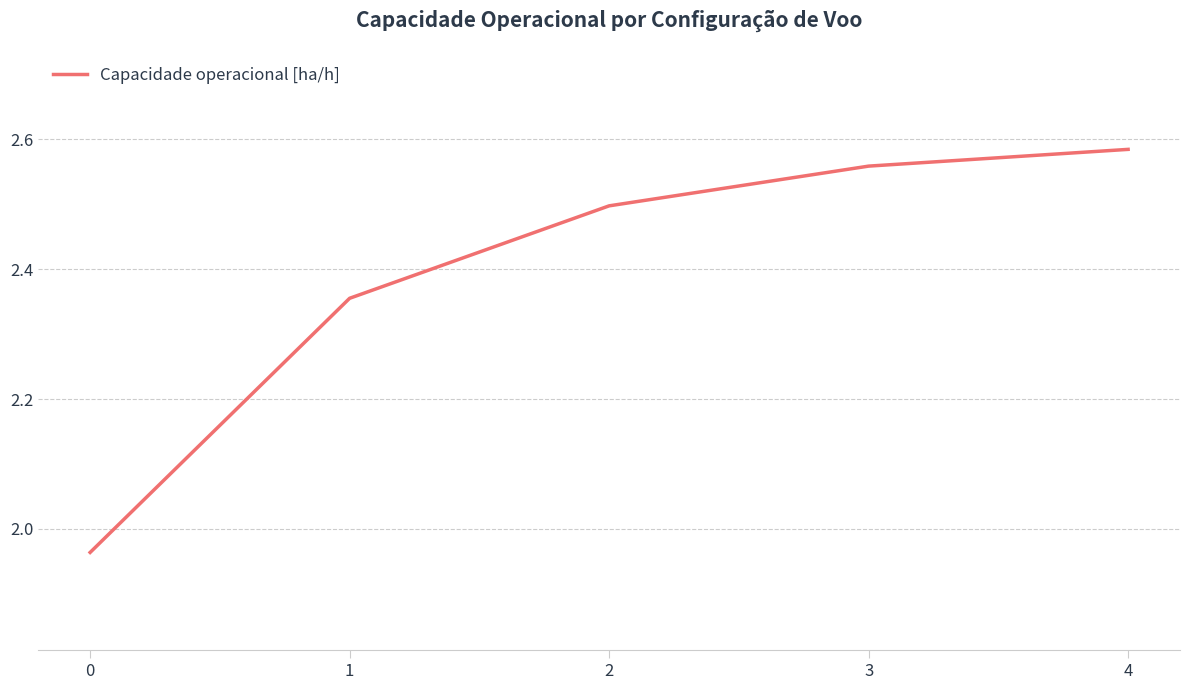

Rank the categories by value from lowest to highest.

0, 1, 2, 3, 4